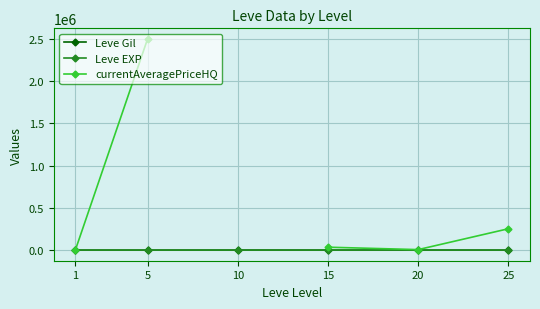

True or false: Leve Gil has more than 2 interior local peaks.

False